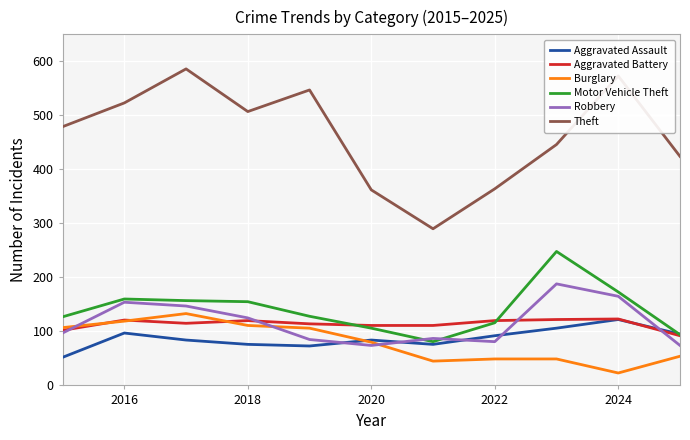

Which series has the widest spread of values?

Theft